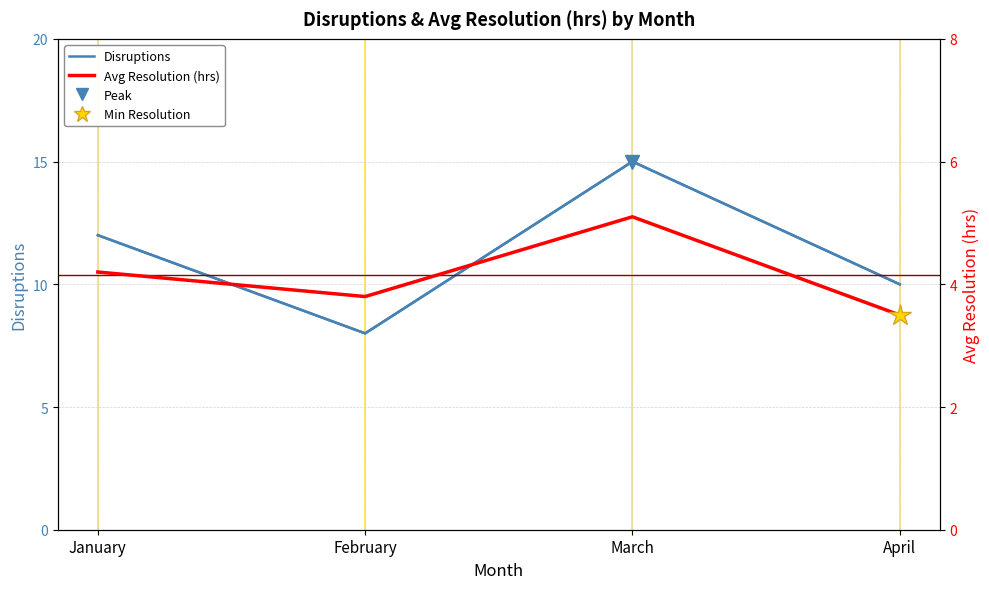

True or false: Avg Resolution (hrs) and Disruptions cross at least once.

False